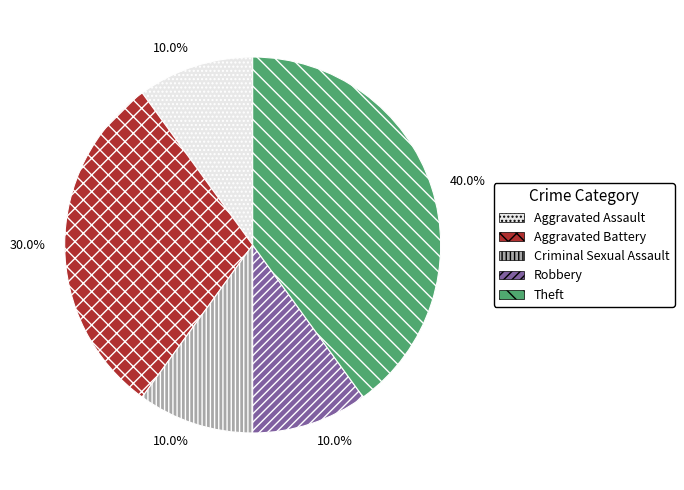

How many slices are in this pie chart?

5